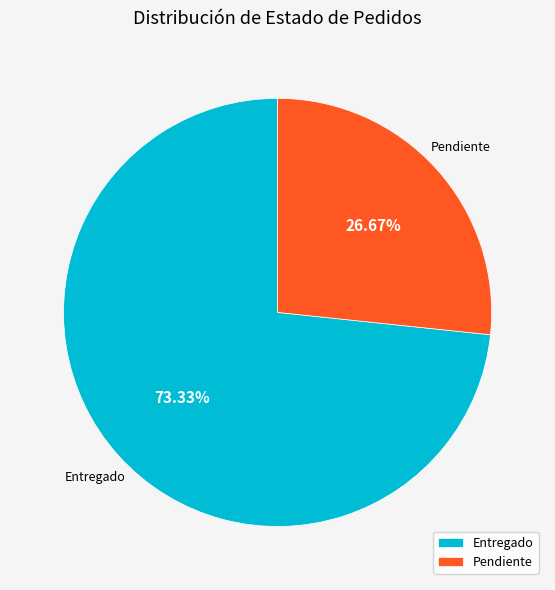

Which slice represents more than half of the pie?

Entregado